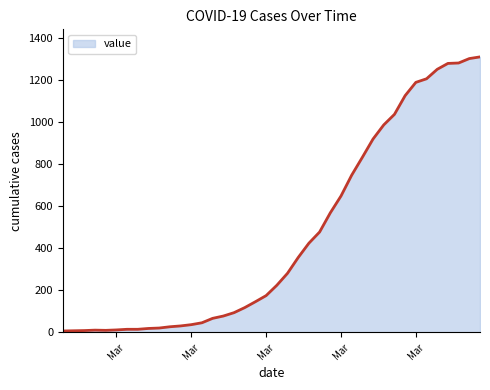

What is the difference between the maximum and minimum values?

1302